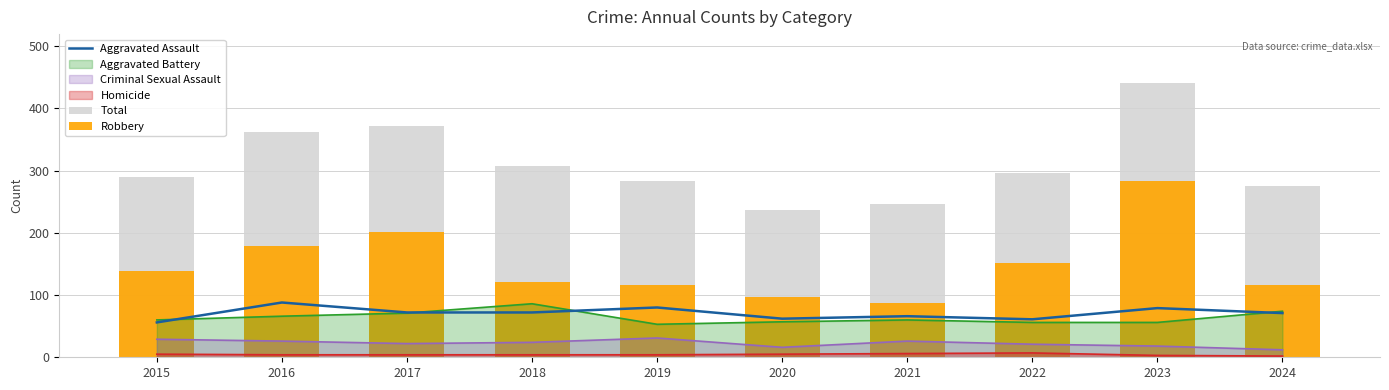

How many groups of bars are there?

10